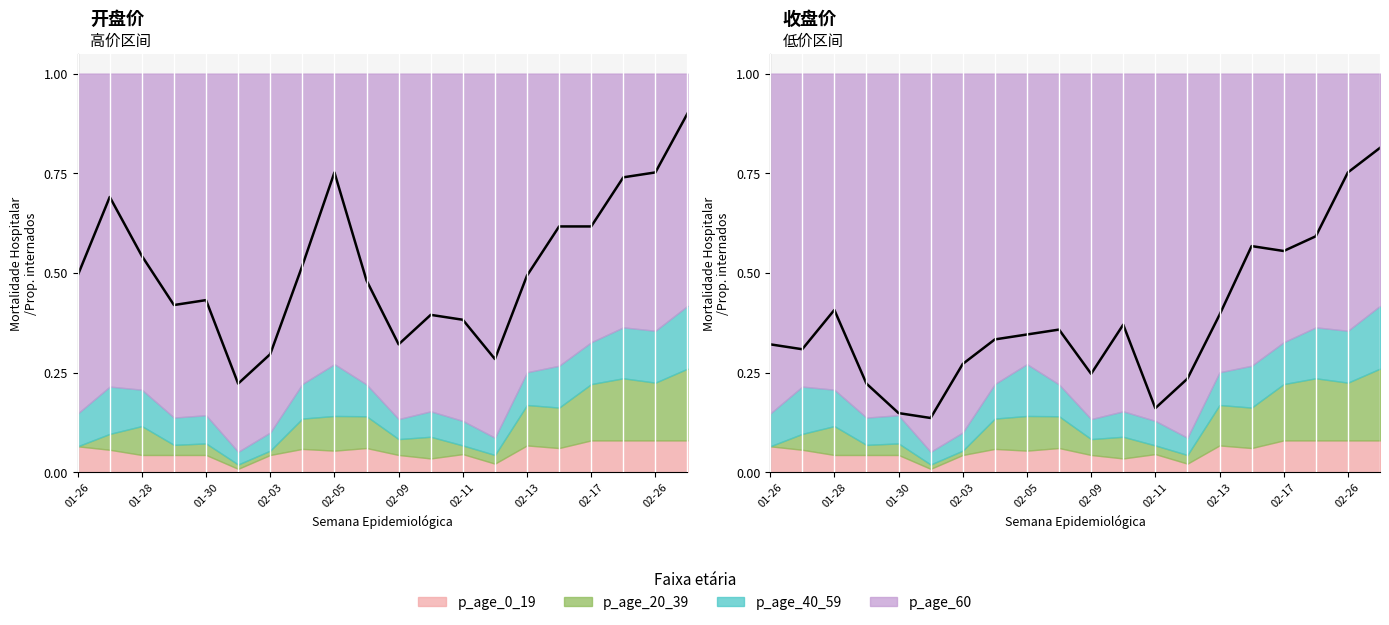

At how many categories does at least one series exceed 0?

20